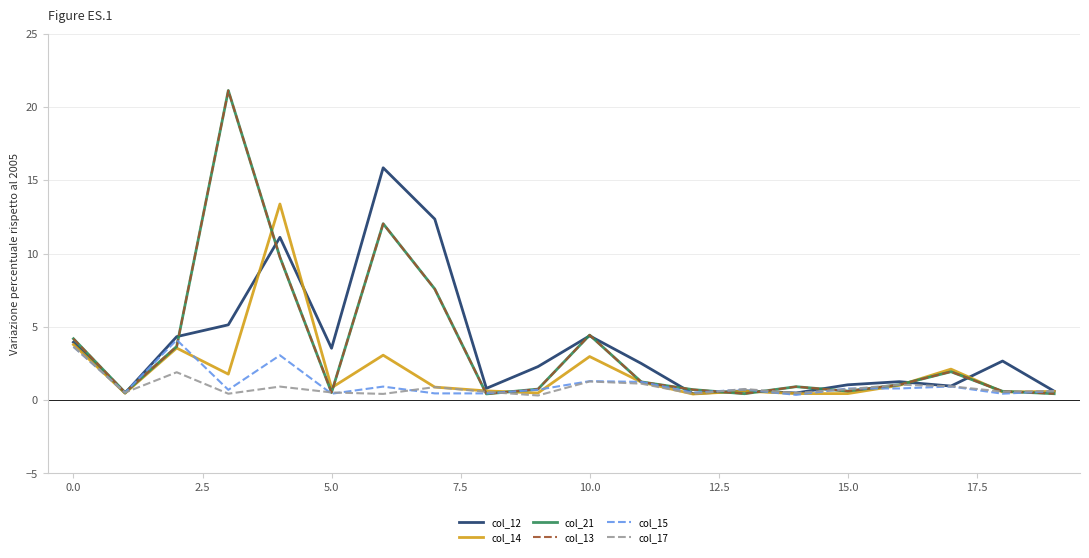

Does the chart have visible grid lines?

Yes